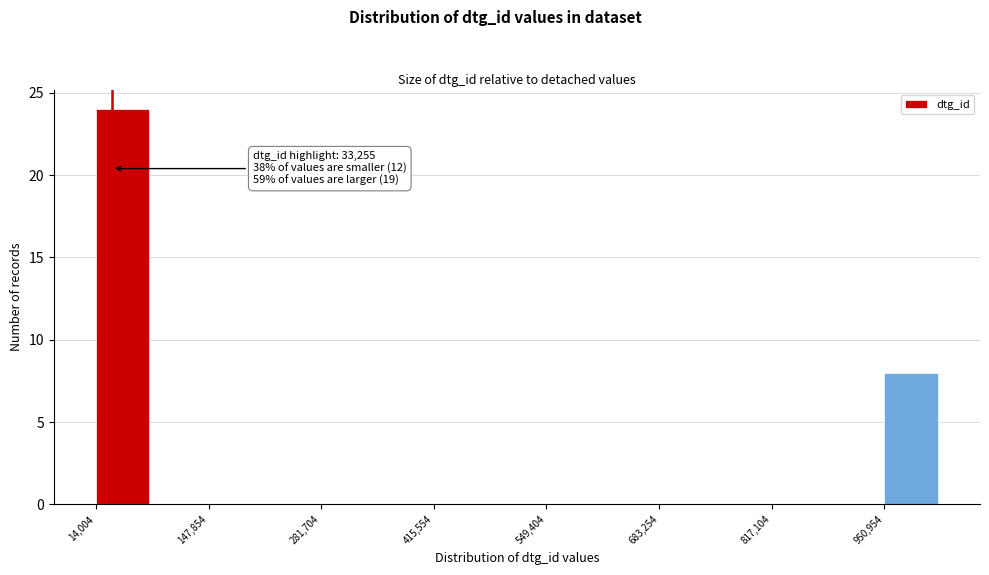

Around what value on the x-axis is the tallest bar? Give the approximate position of its centre, as read against the axis.

40000